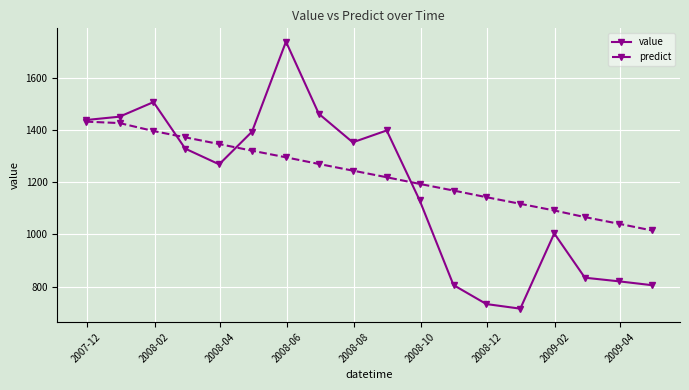

What is the sum of all value values?

21183.3